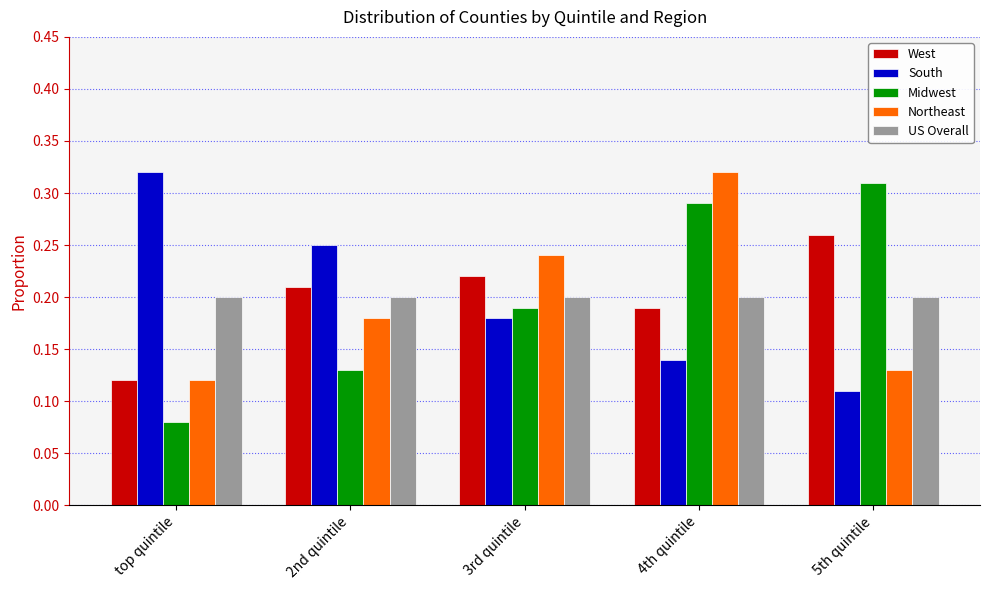

The Northeast series shows 0.2 at 2nd quintile. True or false?

True